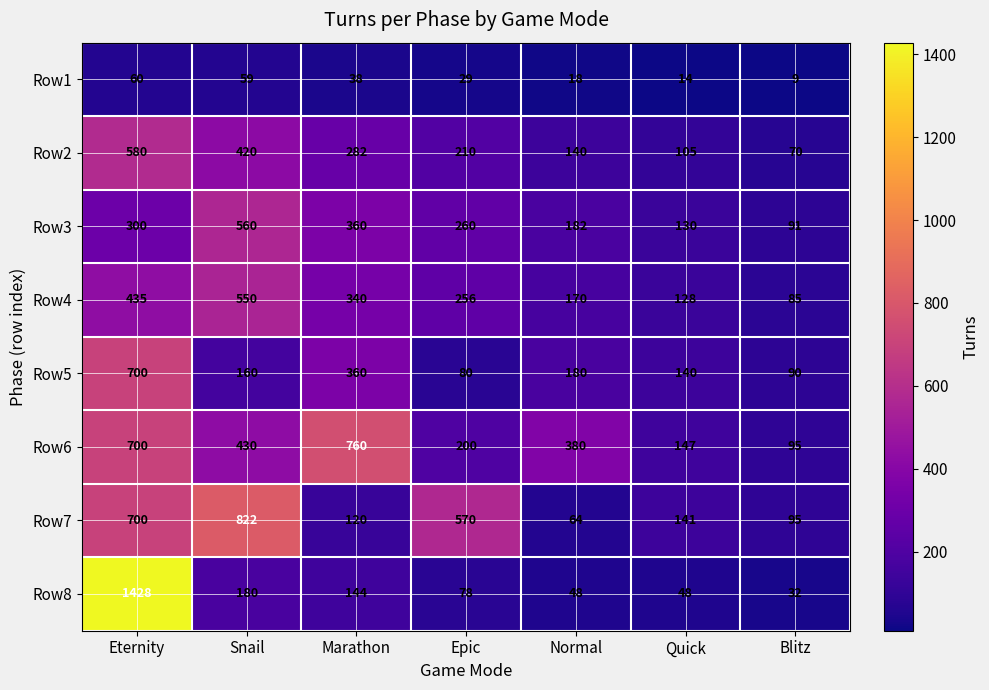

What is the total value across all series at Normal?

1182